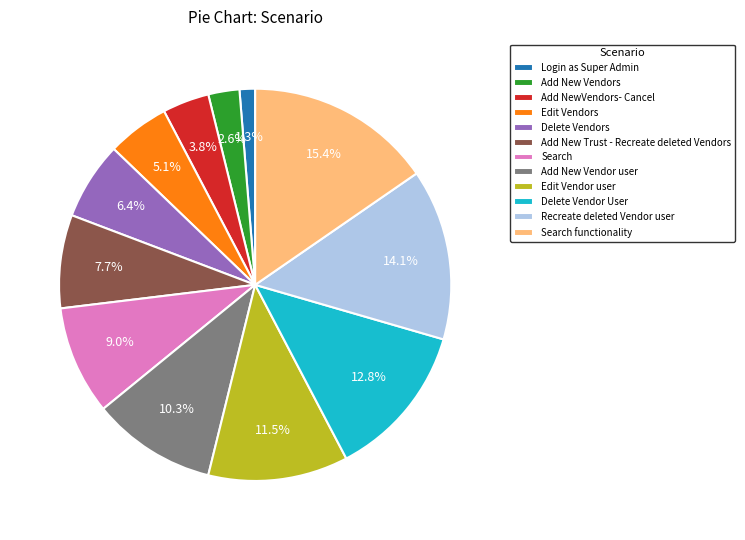

True or false: Add New Vendor user accounts for 10% of the total.

True